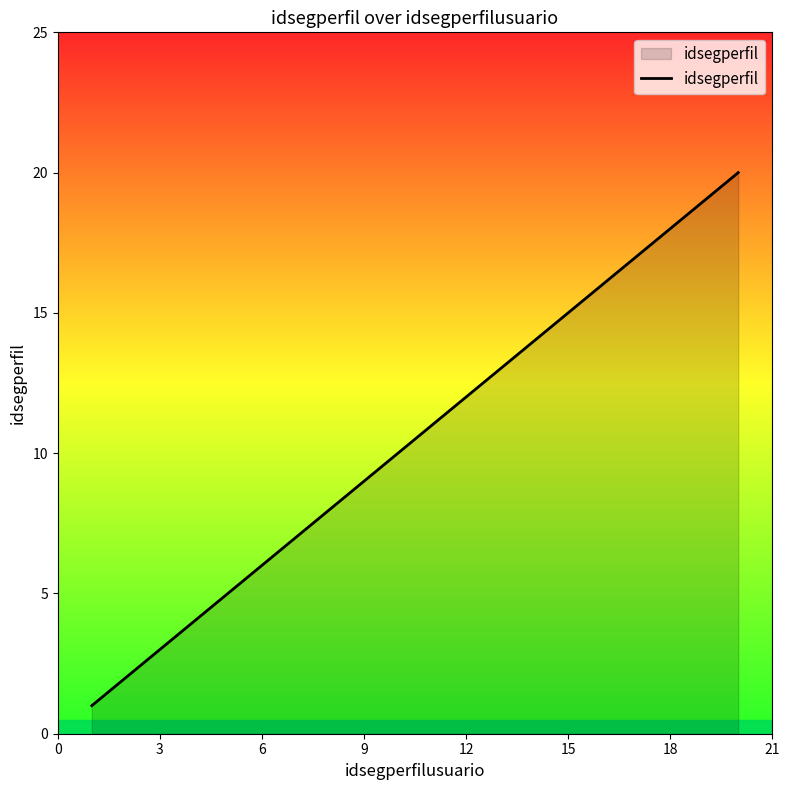

What is the difference between the maximum and minimum values?

19